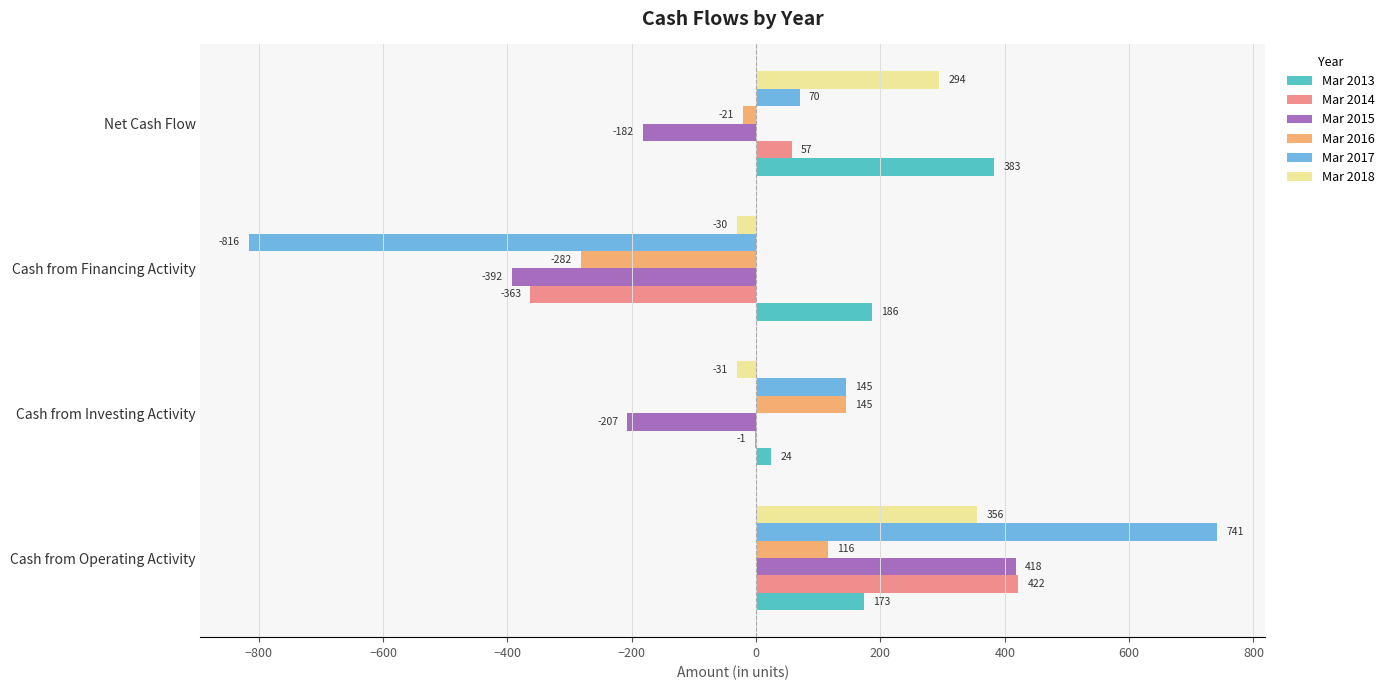

The Mar 2013 series shows 44 at Cash from Financing Activity. True or false?

False